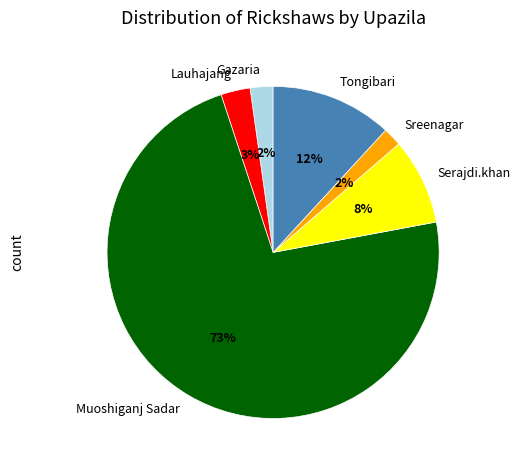

Is it true that Tongibari is 4% of the pie?

False